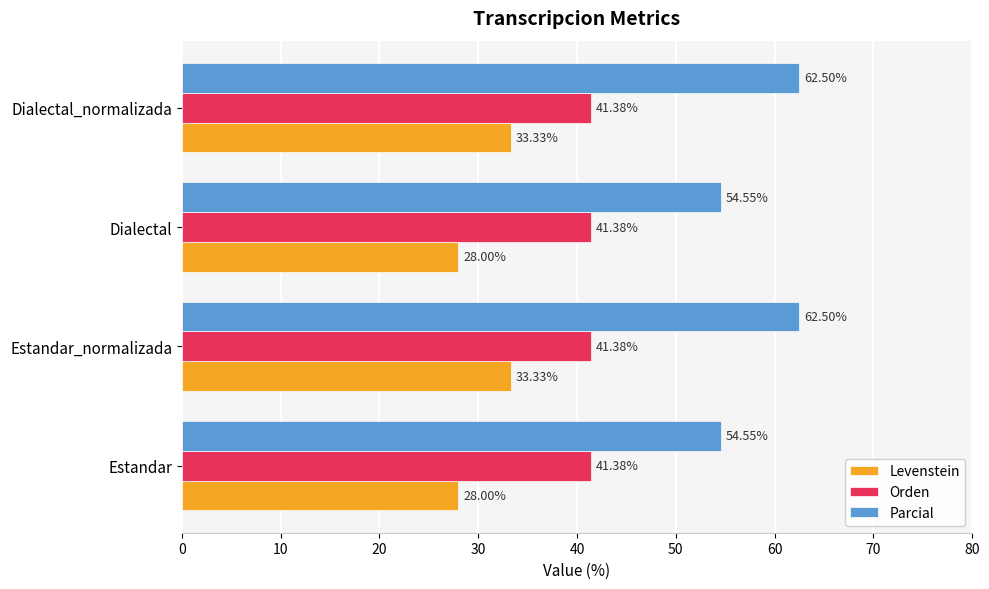

Which series has the largest total across all categories?

Parcial